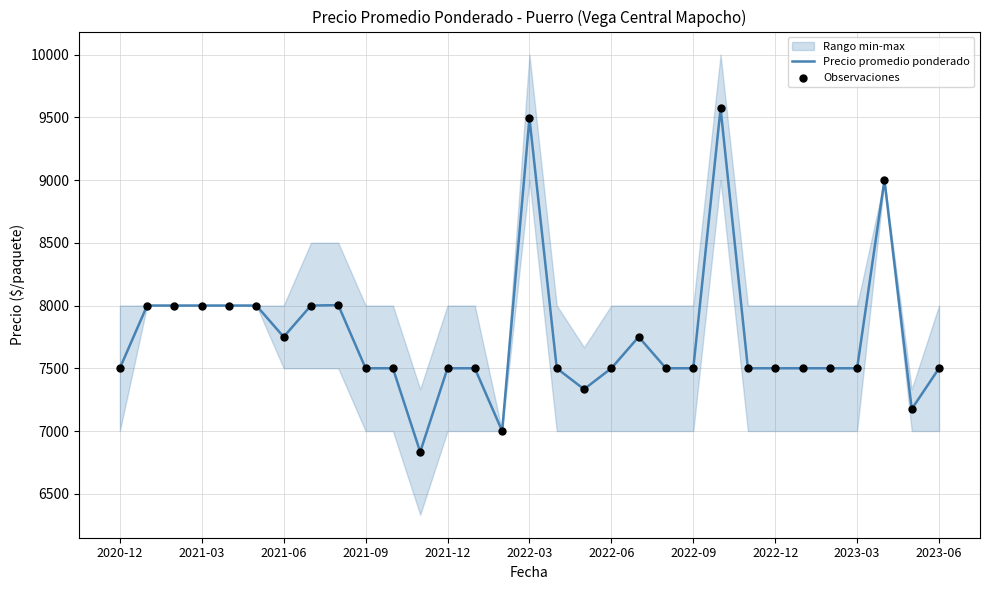

Which series has the largest total across all categories?

Precio promedio ponderado